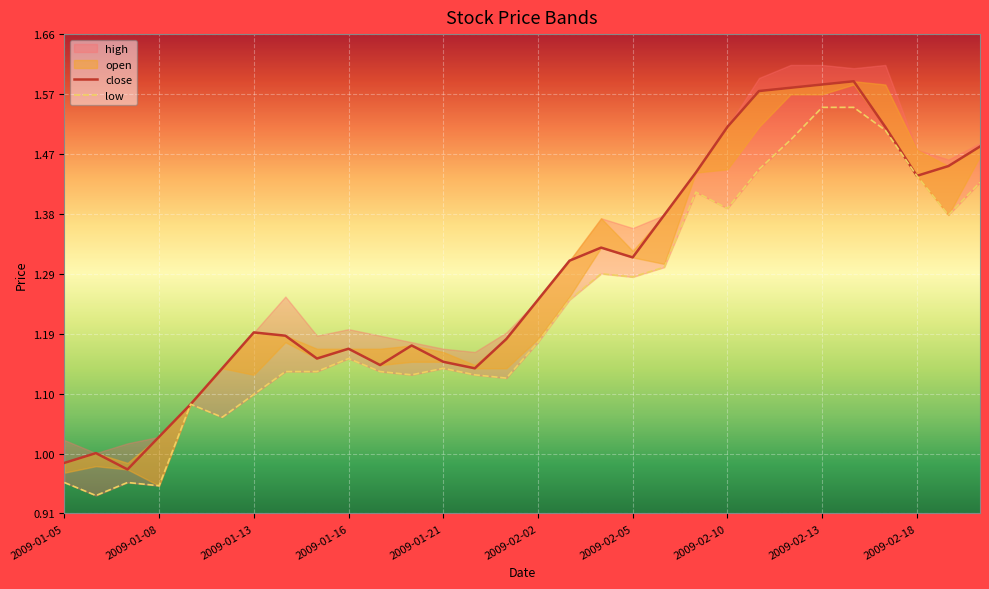

At which label is open closest to 1?

2009-01-05